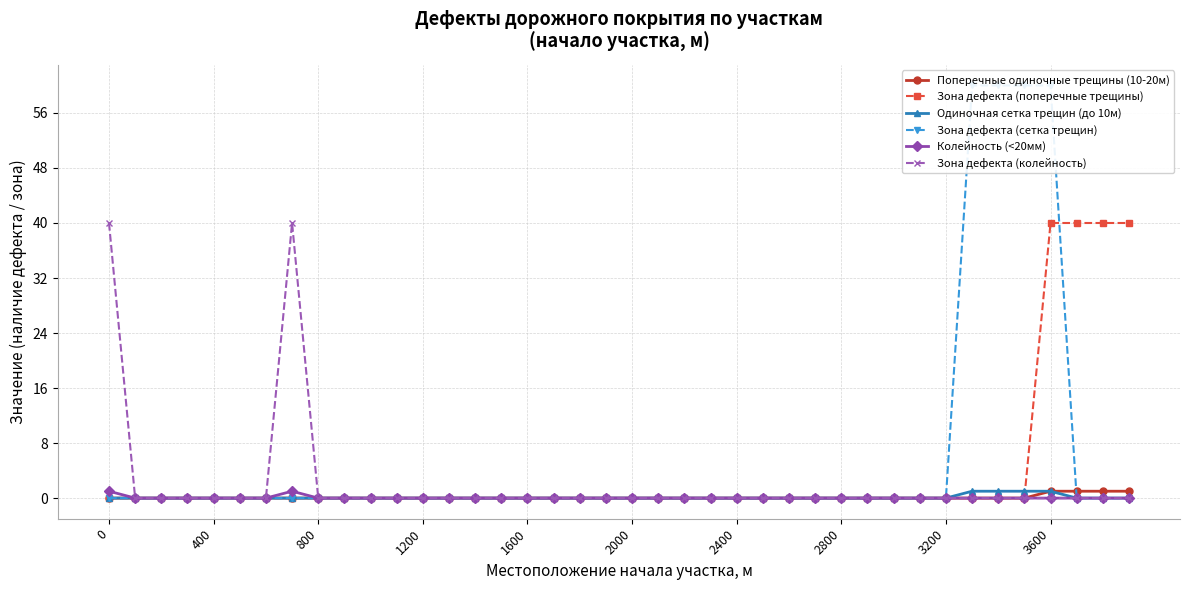

What is the difference between the second highest and second lowest values in the Одиночная сетка трещин (до 10м) series?

1